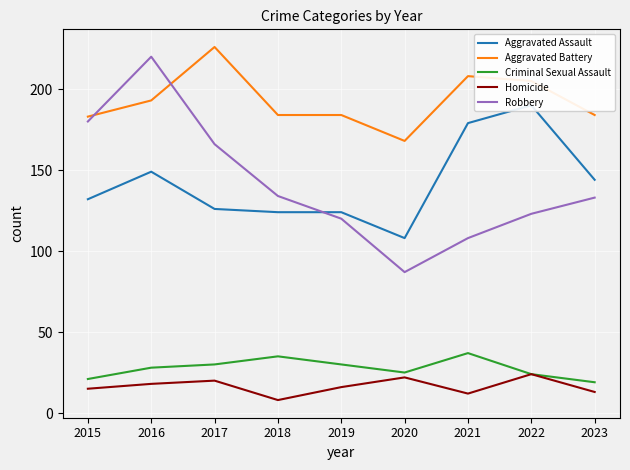

Reading right to left, what are all the values shown in this chart?

Aggravated Assault: 2023=144	2022=190	2021=179	2020=108	2019=124	2018=124	2017=126	2016=149	2015=132
Aggravated Battery: 2023=184	2022=205	2021=208	2020=168	2019=184	2018=184	2017=226	2016=193	2015=183
Criminal Sexual Assault: 2023=19	2022=24	2021=37	2020=25	2019=30	2018=35	2017=30	2016=28	2015=21
Homicide: 2023=13	2022=24	2021=12	2020=22	2019=16	2018=8	2017=20	2016=18	2015=15
Robbery: 2023=133	2022=123	2021=108	2020=87	2019=120	2018=134	2017=166	2016=220	2015=180